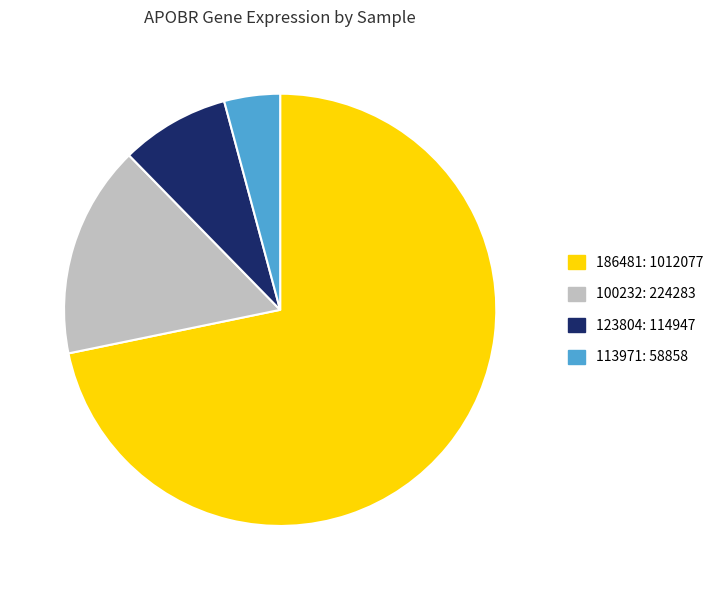

Is there any slice that represents more than half of the pie?

Yes